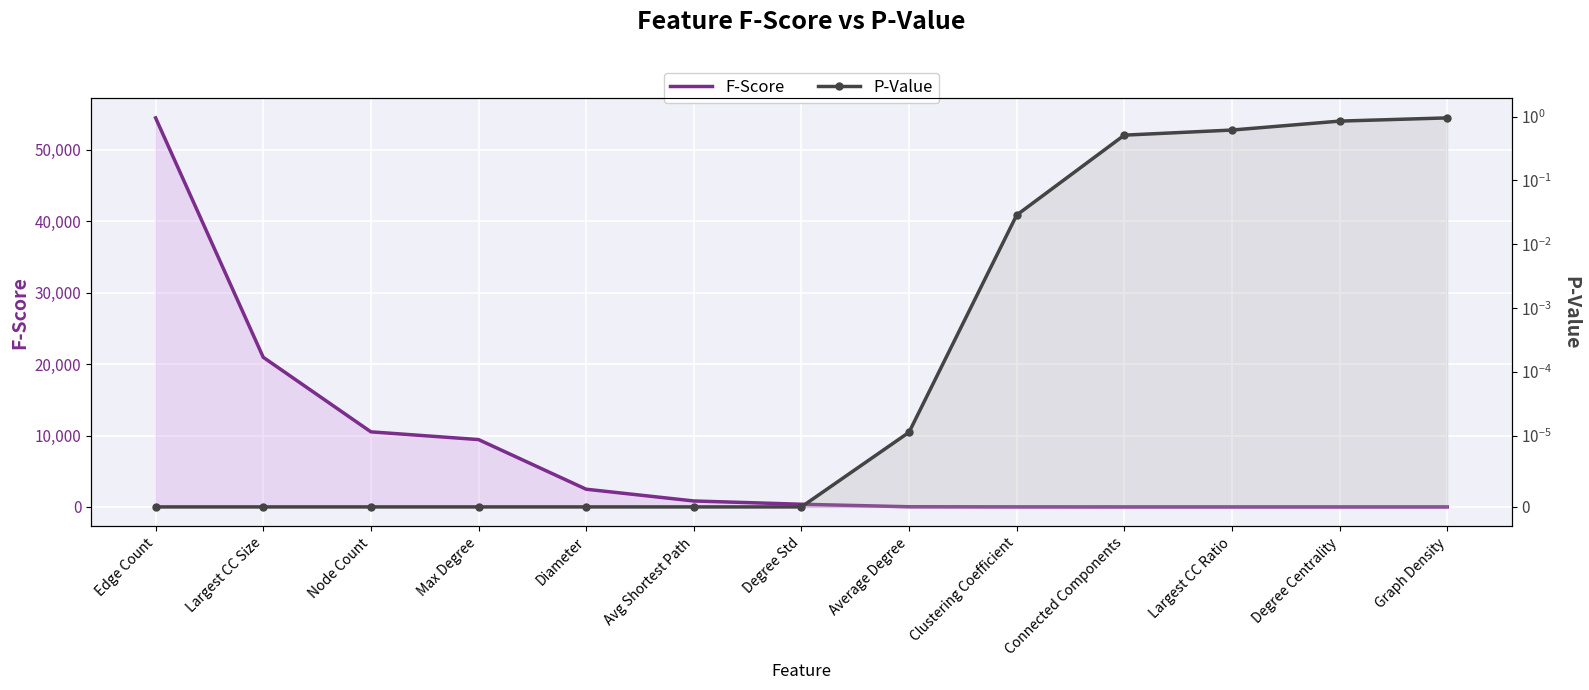

What is the highest value of the P-Value series?

1.0